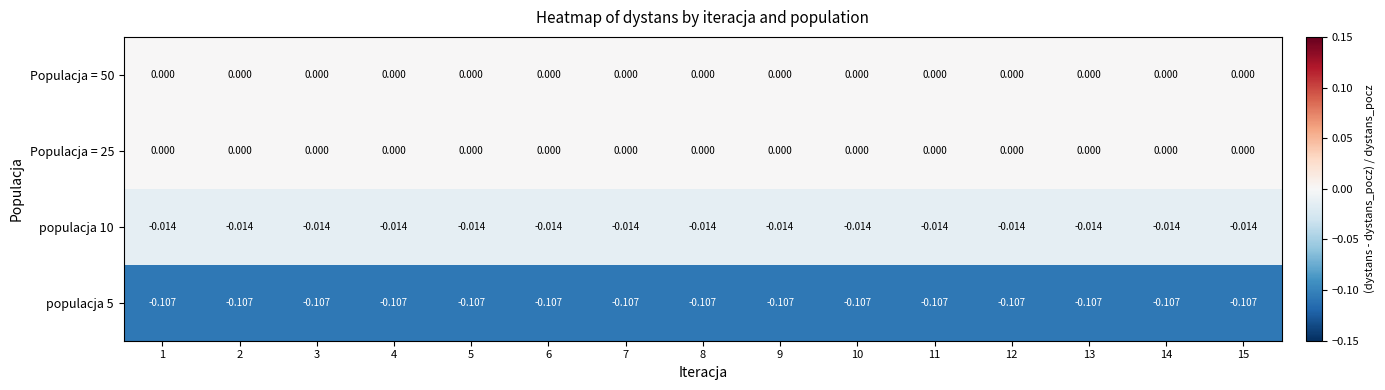

Is the value of populacja 10 at 11 greater than the value of populacja 5 at 7?

Yes